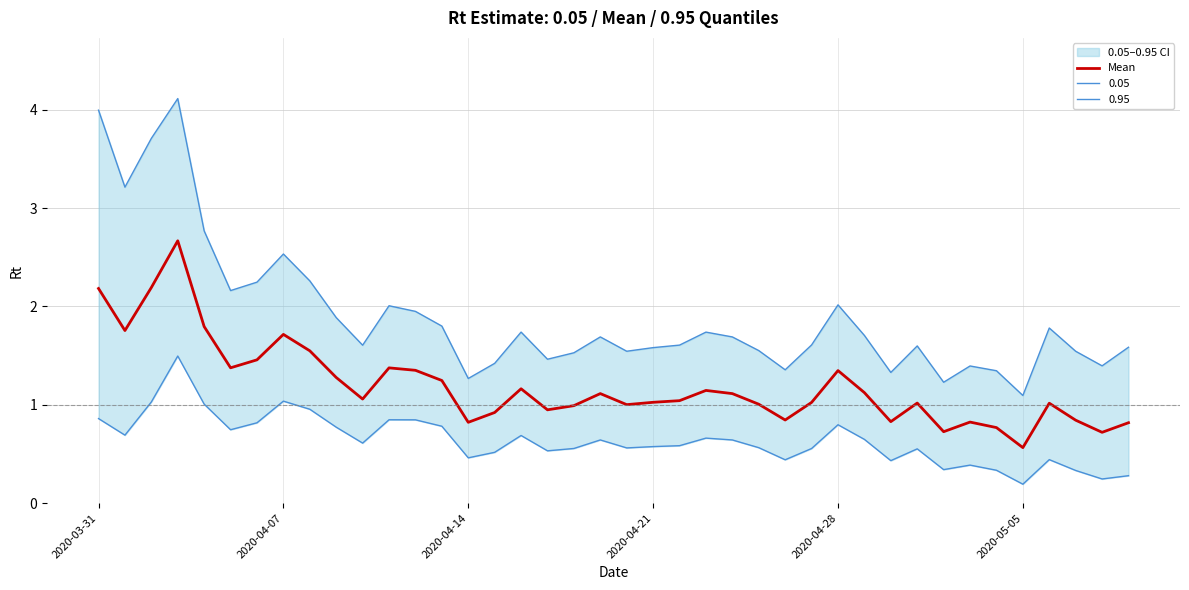

What is the difference between the second highest and second lowest values?

1.5